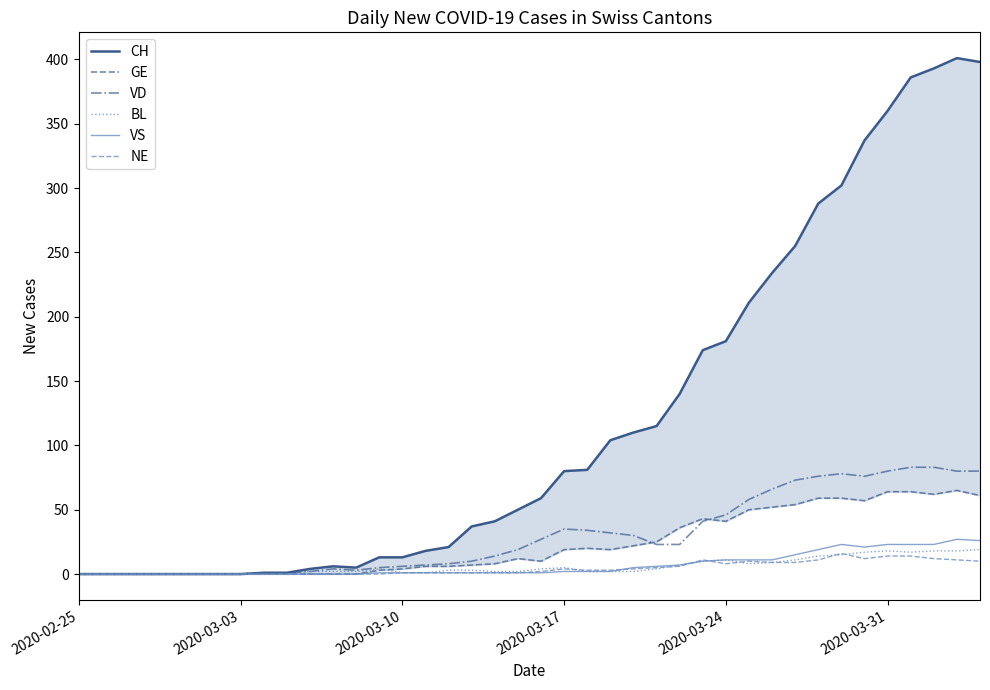

Is it true that BL equals 5 at 2020-03-17?

True